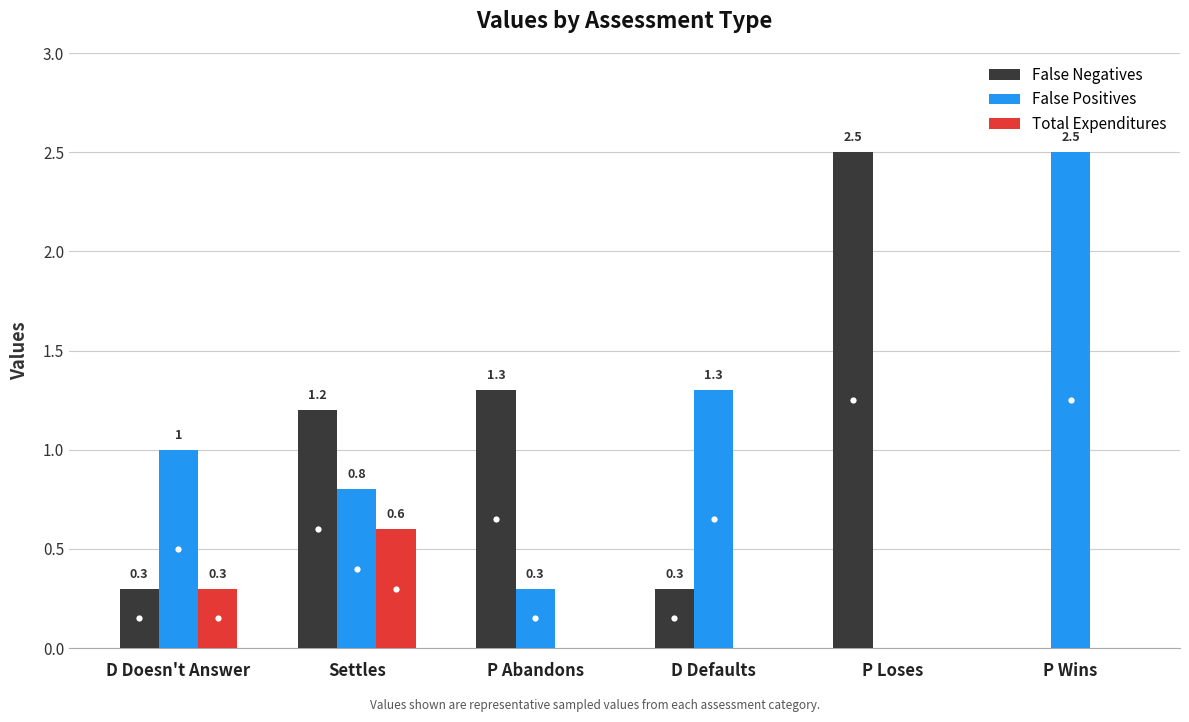

The Total Expenditures series shows 0.0 at P Loses. True or false?

True